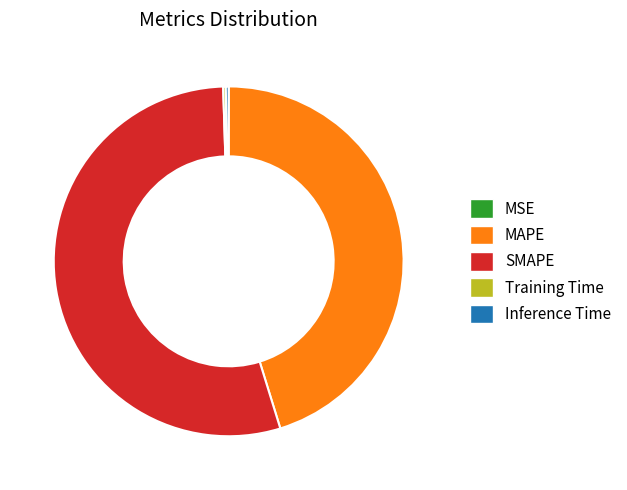

True or false: SMAPE accounts for 69% of the total.

False